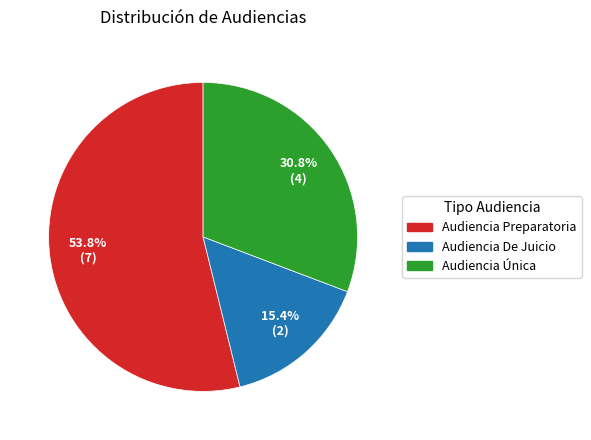

To the nearest percent, what is the difference between the largest and smallest slice percentages?

38%